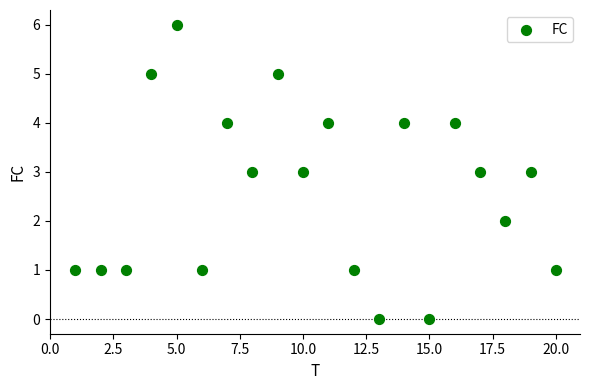

What is the range of X values (max minus min)?

19